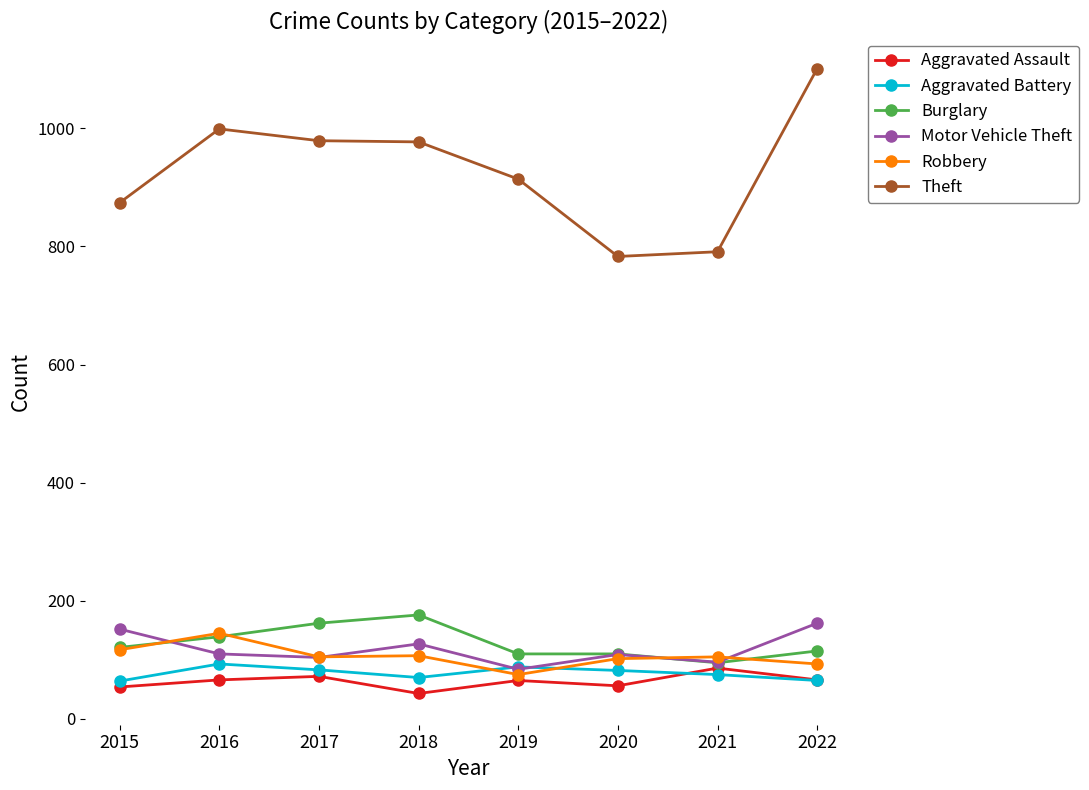

What are all the series names shown in the legend?

Aggravated Assault, Aggravated Battery, Burglary, Motor Vehicle Theft, Robbery, Theft